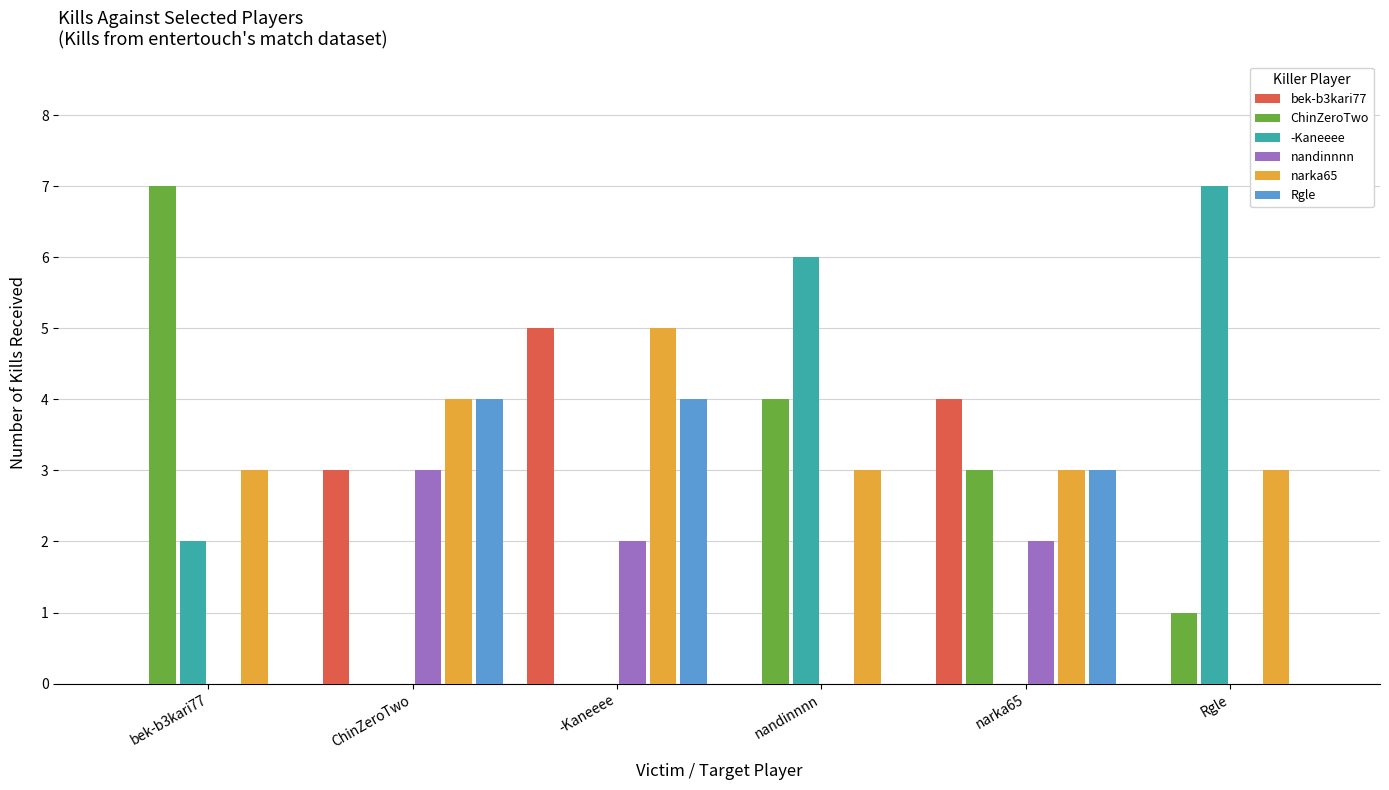

Is it true that nandinnnn equals 5 at ChinZeroTwo?

False